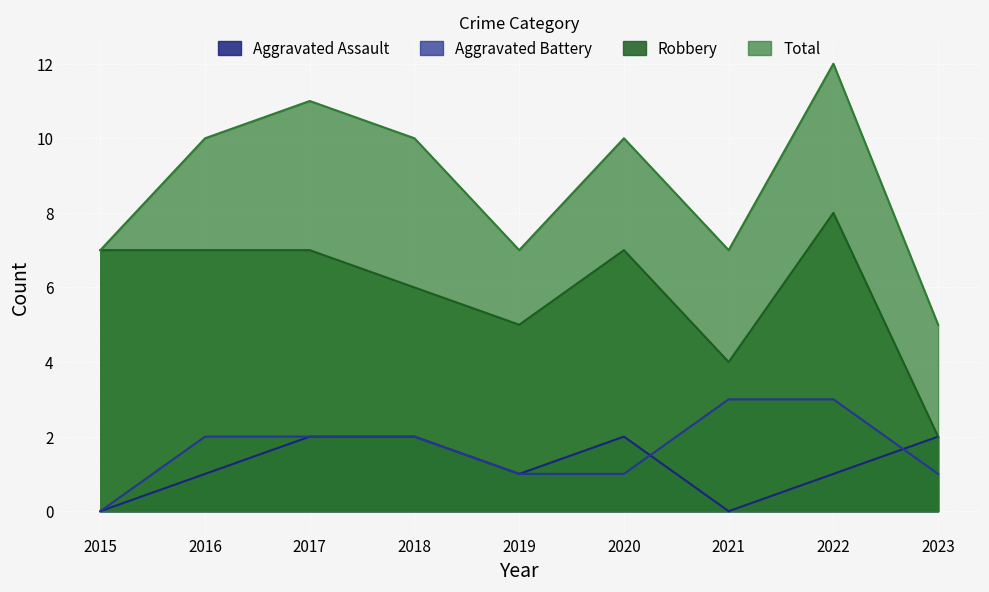

Does the chart display data point markers on the line(s)?

No